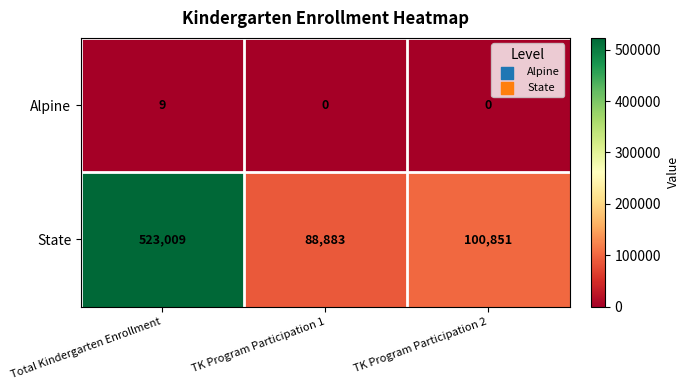

Which series has the widest spread of values?

State